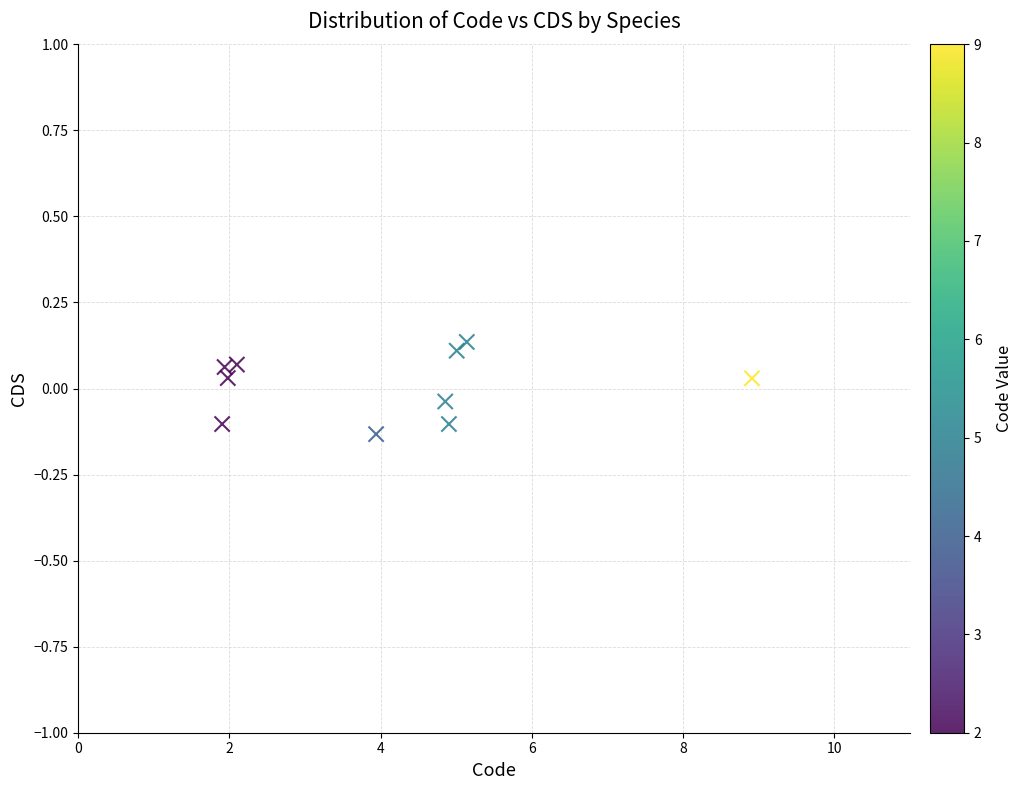

What is the average X value?

4.1